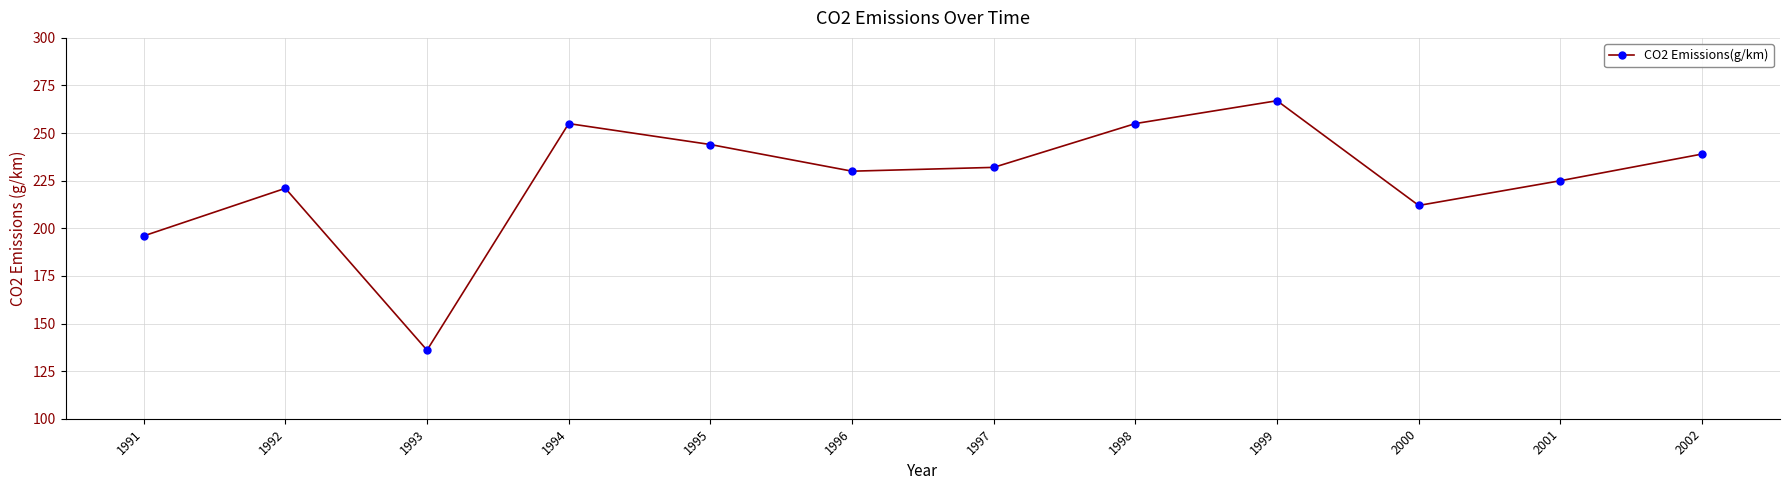

True or false: there are more than 1 points higher than both neighbors.

True